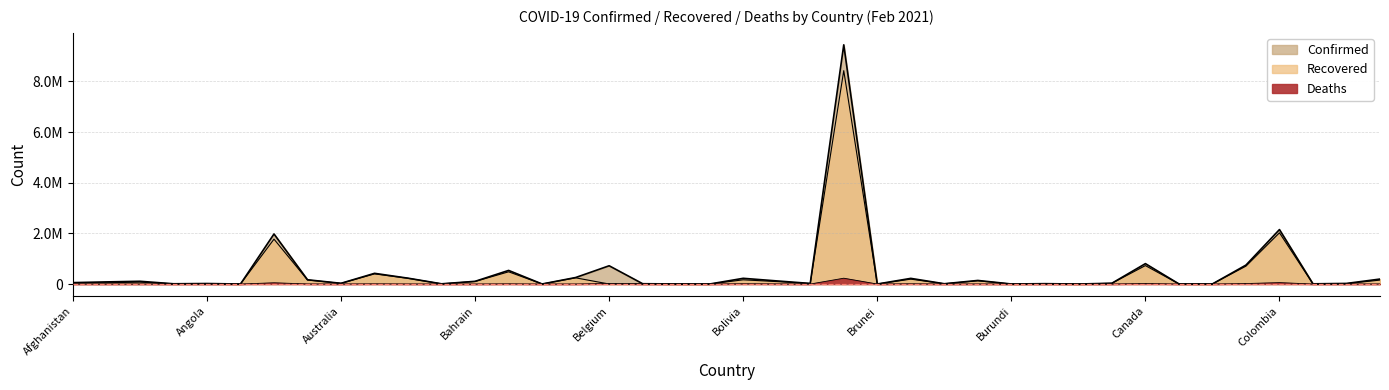

In Recovered, how many points are higher than both neighbors (excluding endpoints)?

14